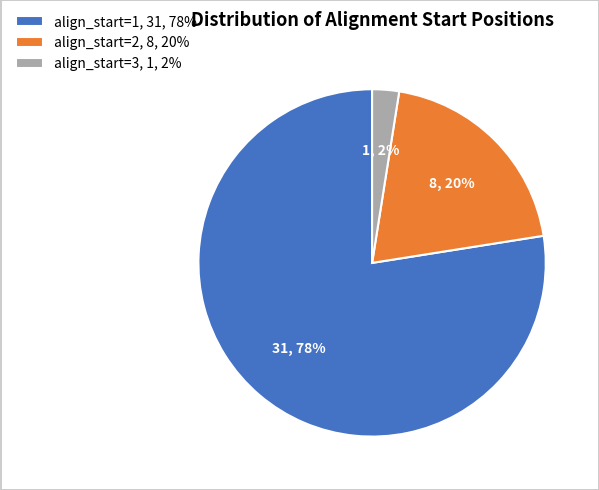

Count the number of slices in the pie.

3